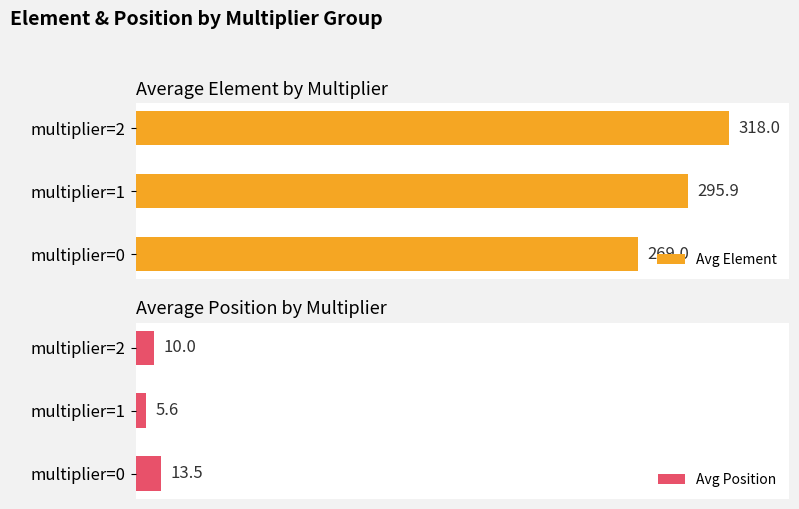

How many groups of bars are there?

3